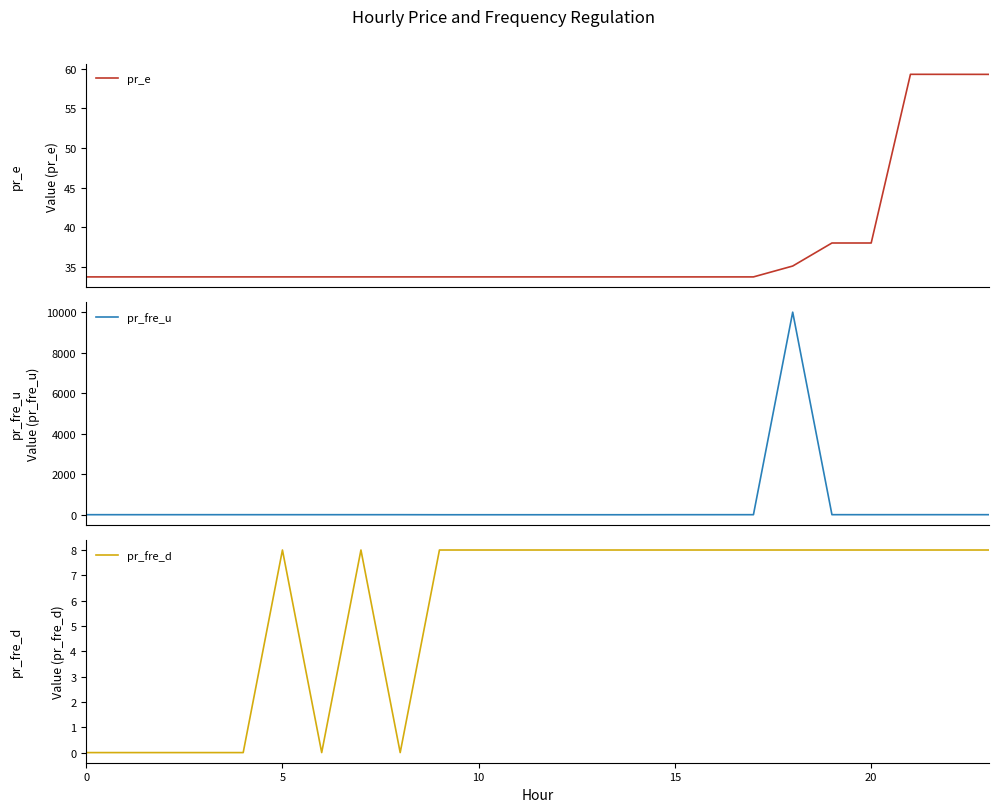

What is the sum of all pr_fre_u values?

10048.2